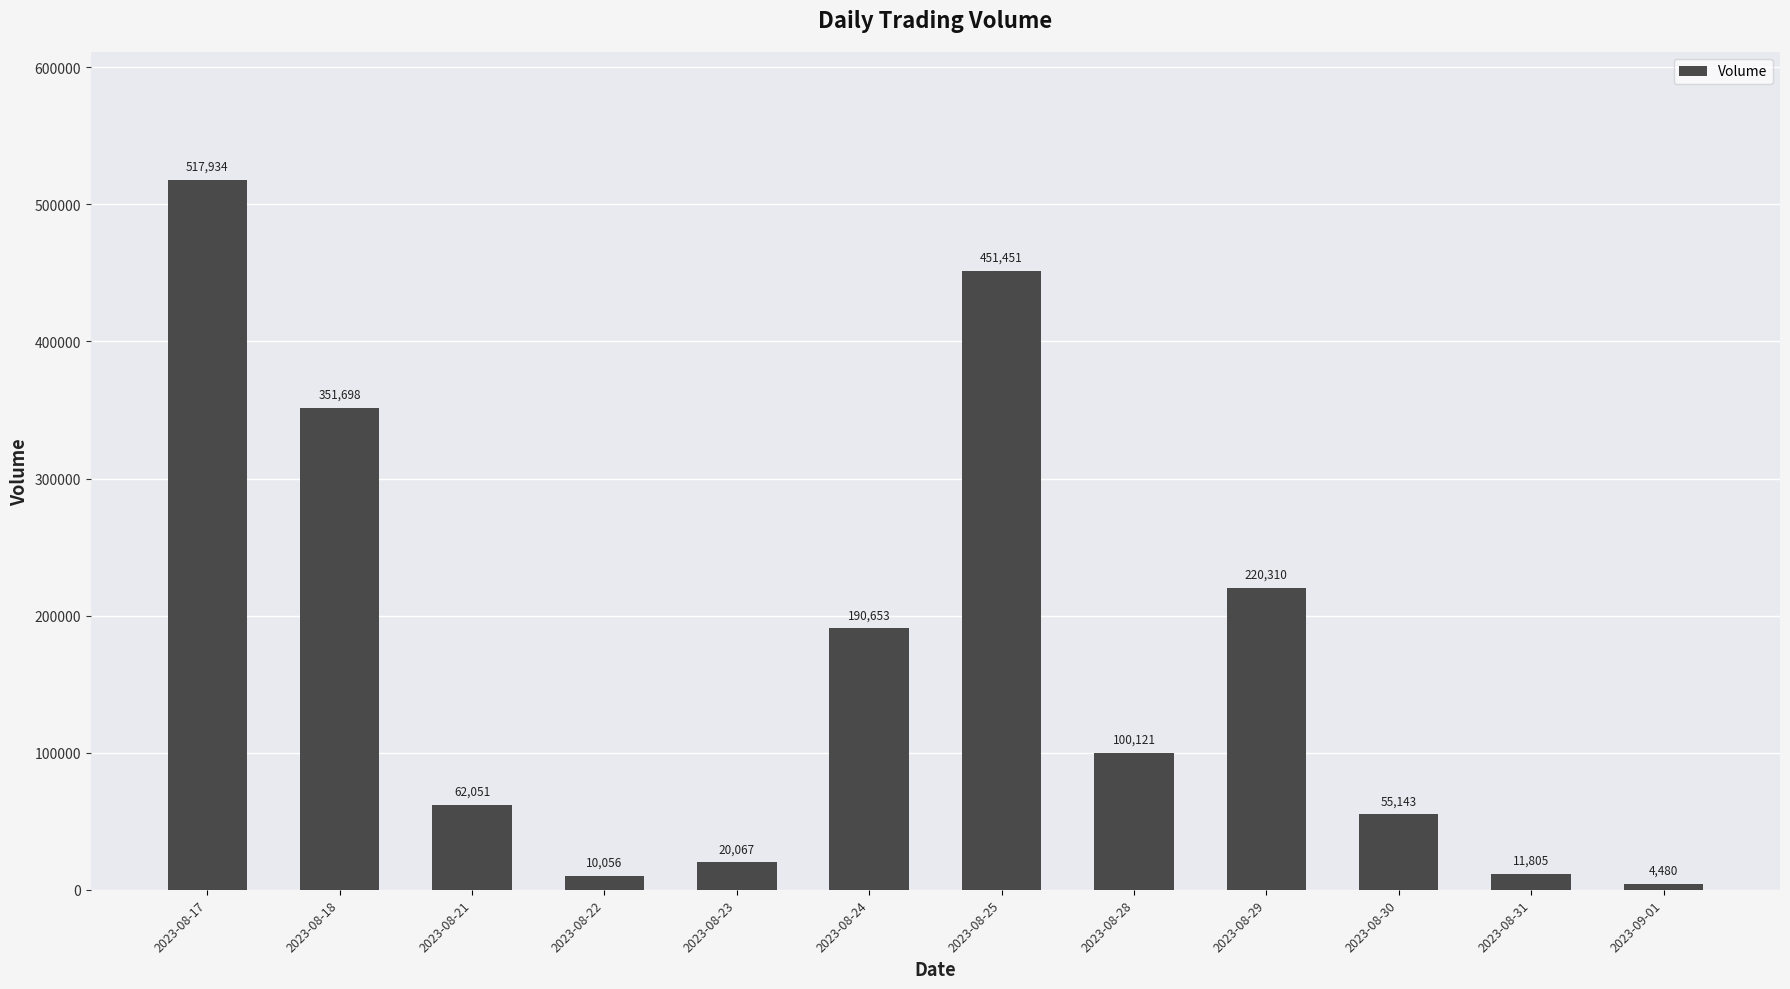

How many data points are less than 100121?

6